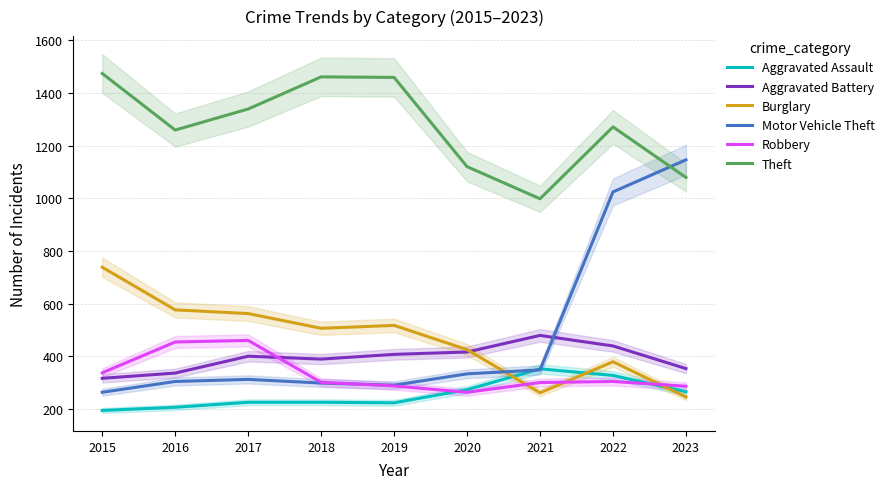

Reading left to right, list all the values displayed in this chart.

Aggravated Assault: 194	206	225	225	223	273	352	327	265
Aggravated Battery: 316	336	400	389	407	416	479	439	353
Burglary: 738	576	562	506	517	425	261	379	245
Motor Vehicle Theft: 263	304	312	298	290	333	348	1024	1146
Robbery: 337	454	460	301	287	263	300	304	286
Theft: 1474	1259	1339	1461	1459	1120	998	1271	1079